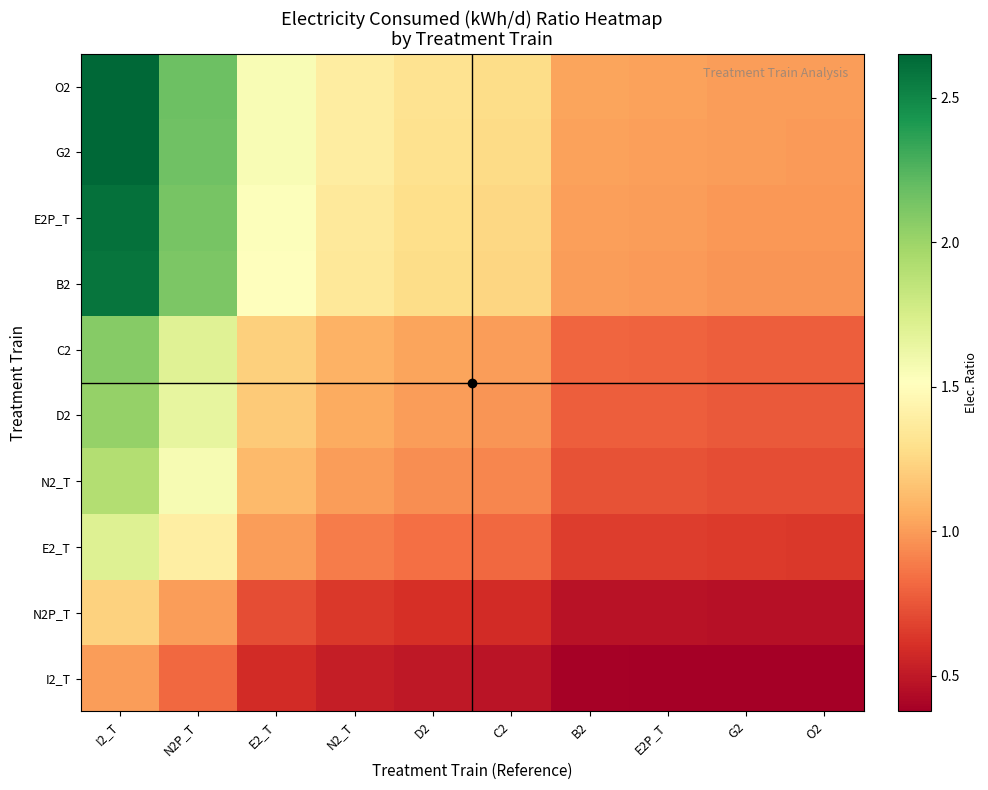

Count the number of categories in the chart.

10